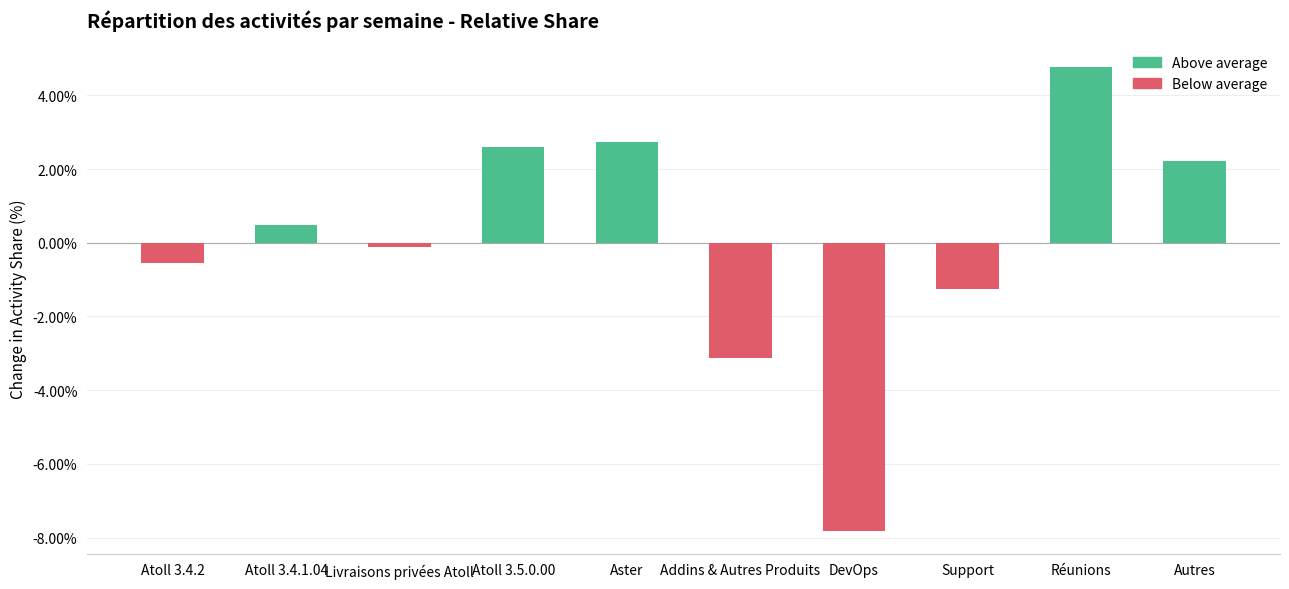

How many data points are above 0?

5